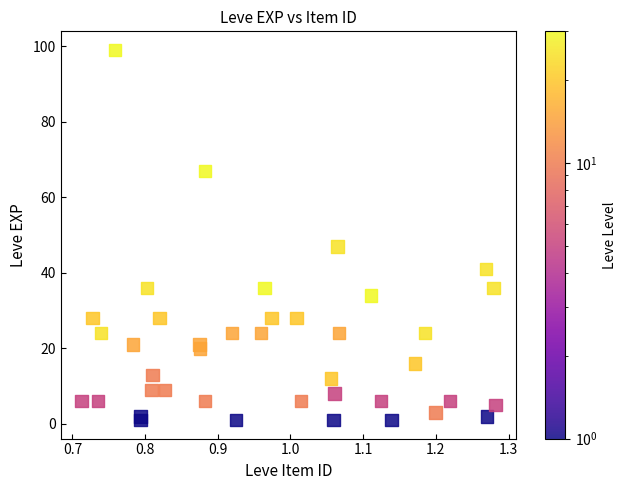

What Y value in the scatter plot is closest to 50?

47